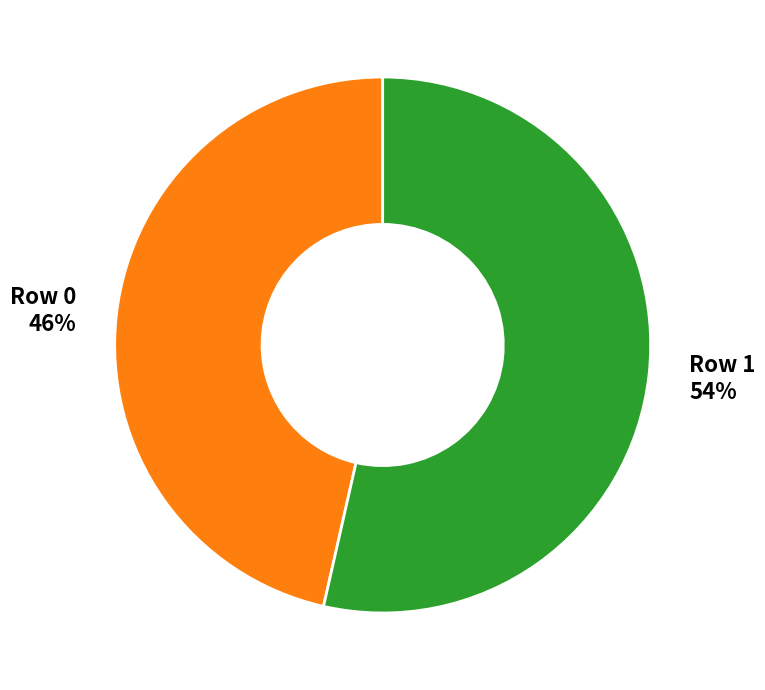

Approximately how many times larger is the value at Row 1 compared to Row 0?

1.2